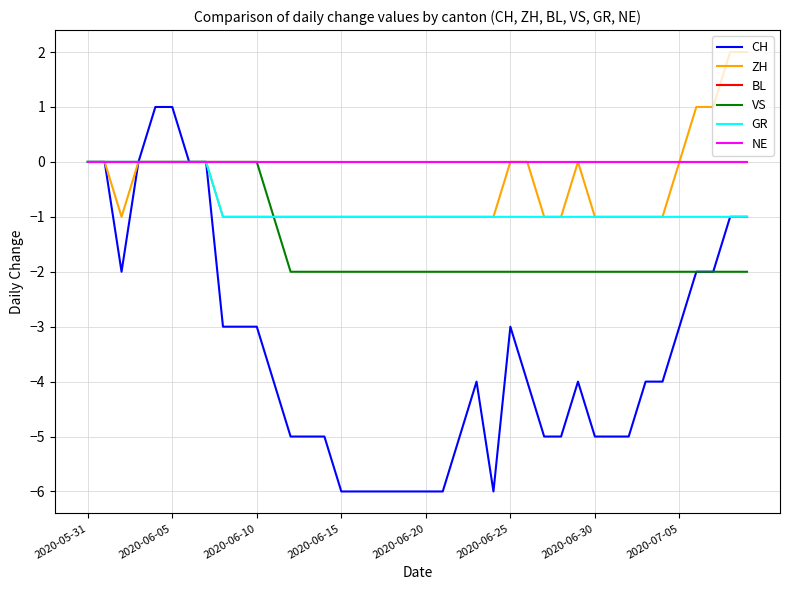

Which series has the largest total across all categories?

BL